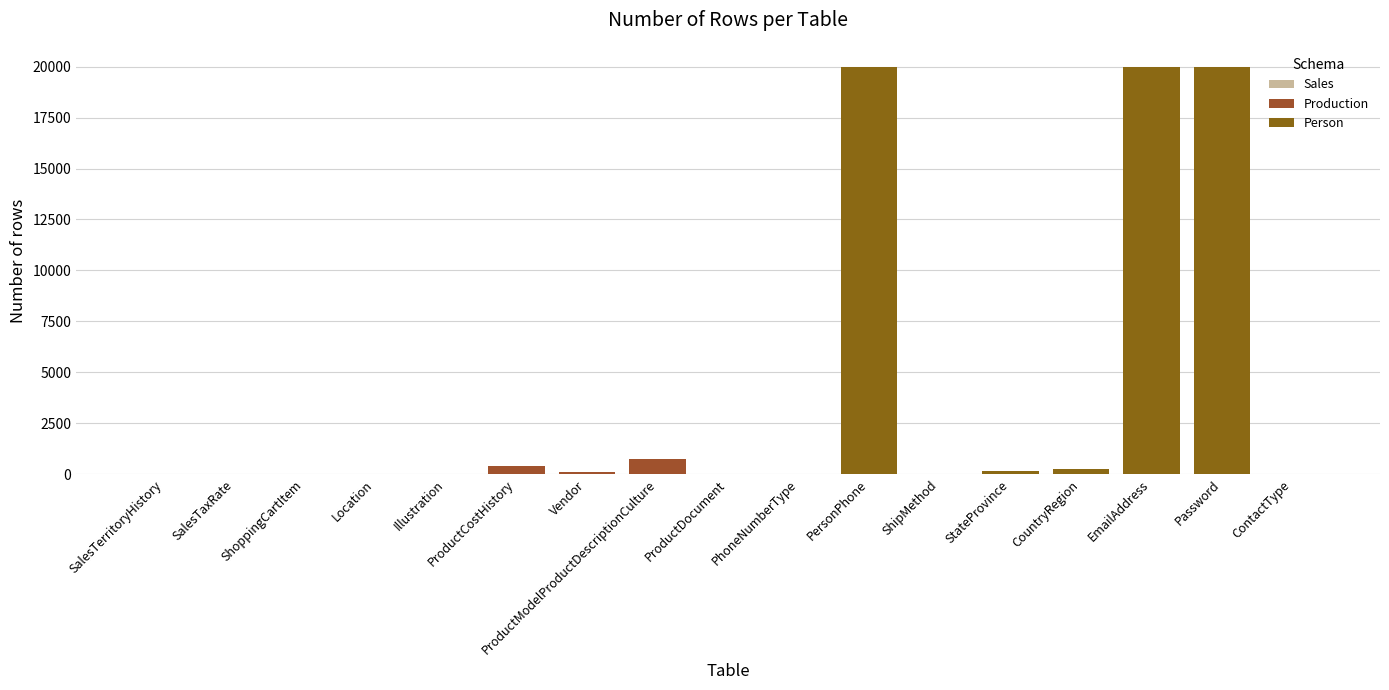

What is the average value?

3631